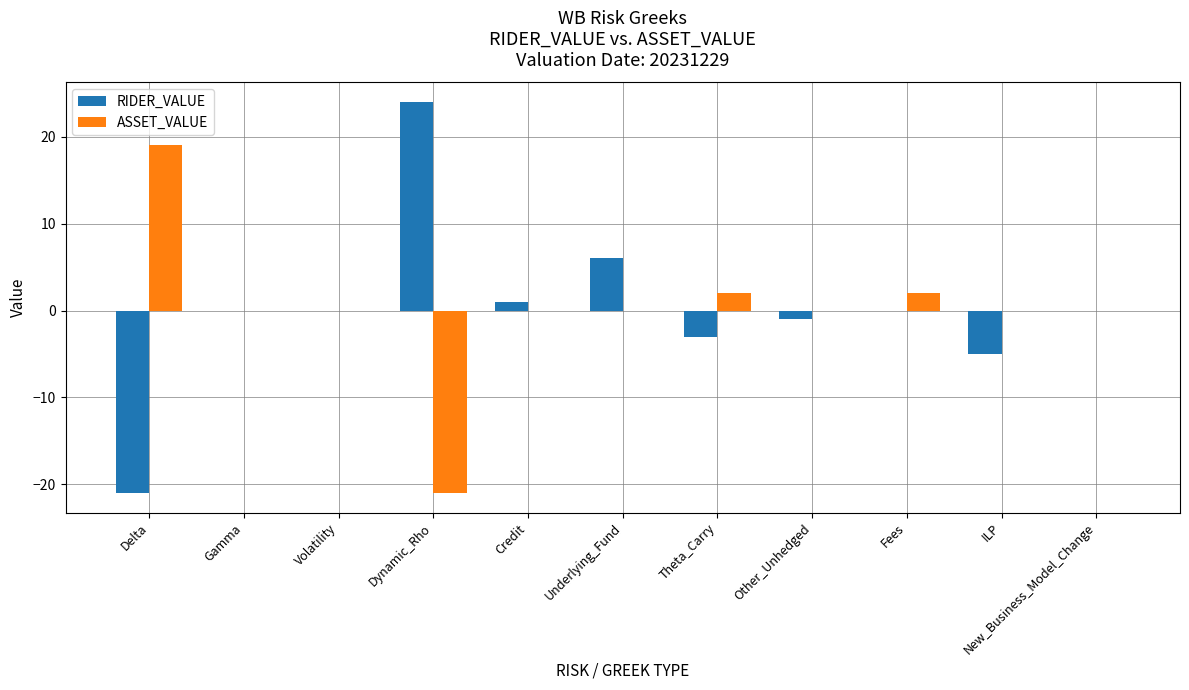

How many groups of bars are there?

11